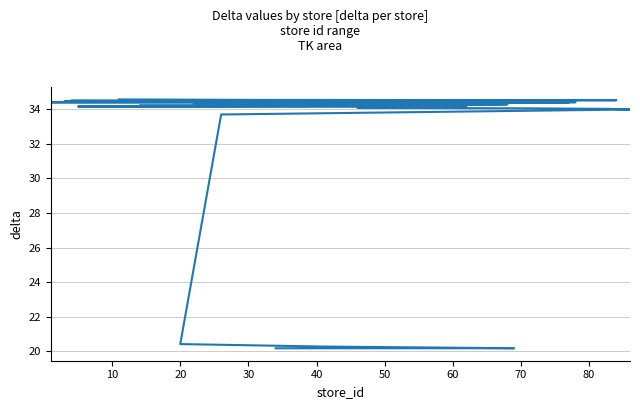

What is the change in value from 60 to 26?

+0.4